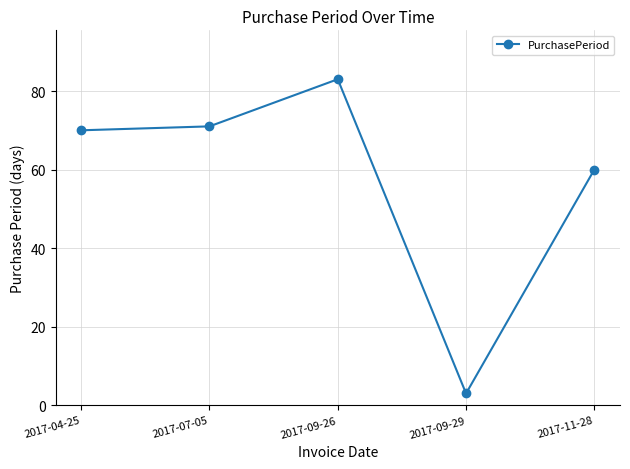

What is the minimum value shown in the chart?

3